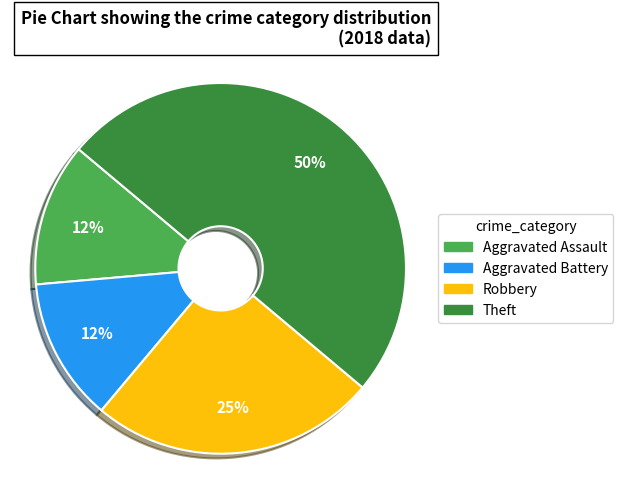

What is the ratio of the value at Aggravated Assault to the value at Aggravated Battery?

1.0